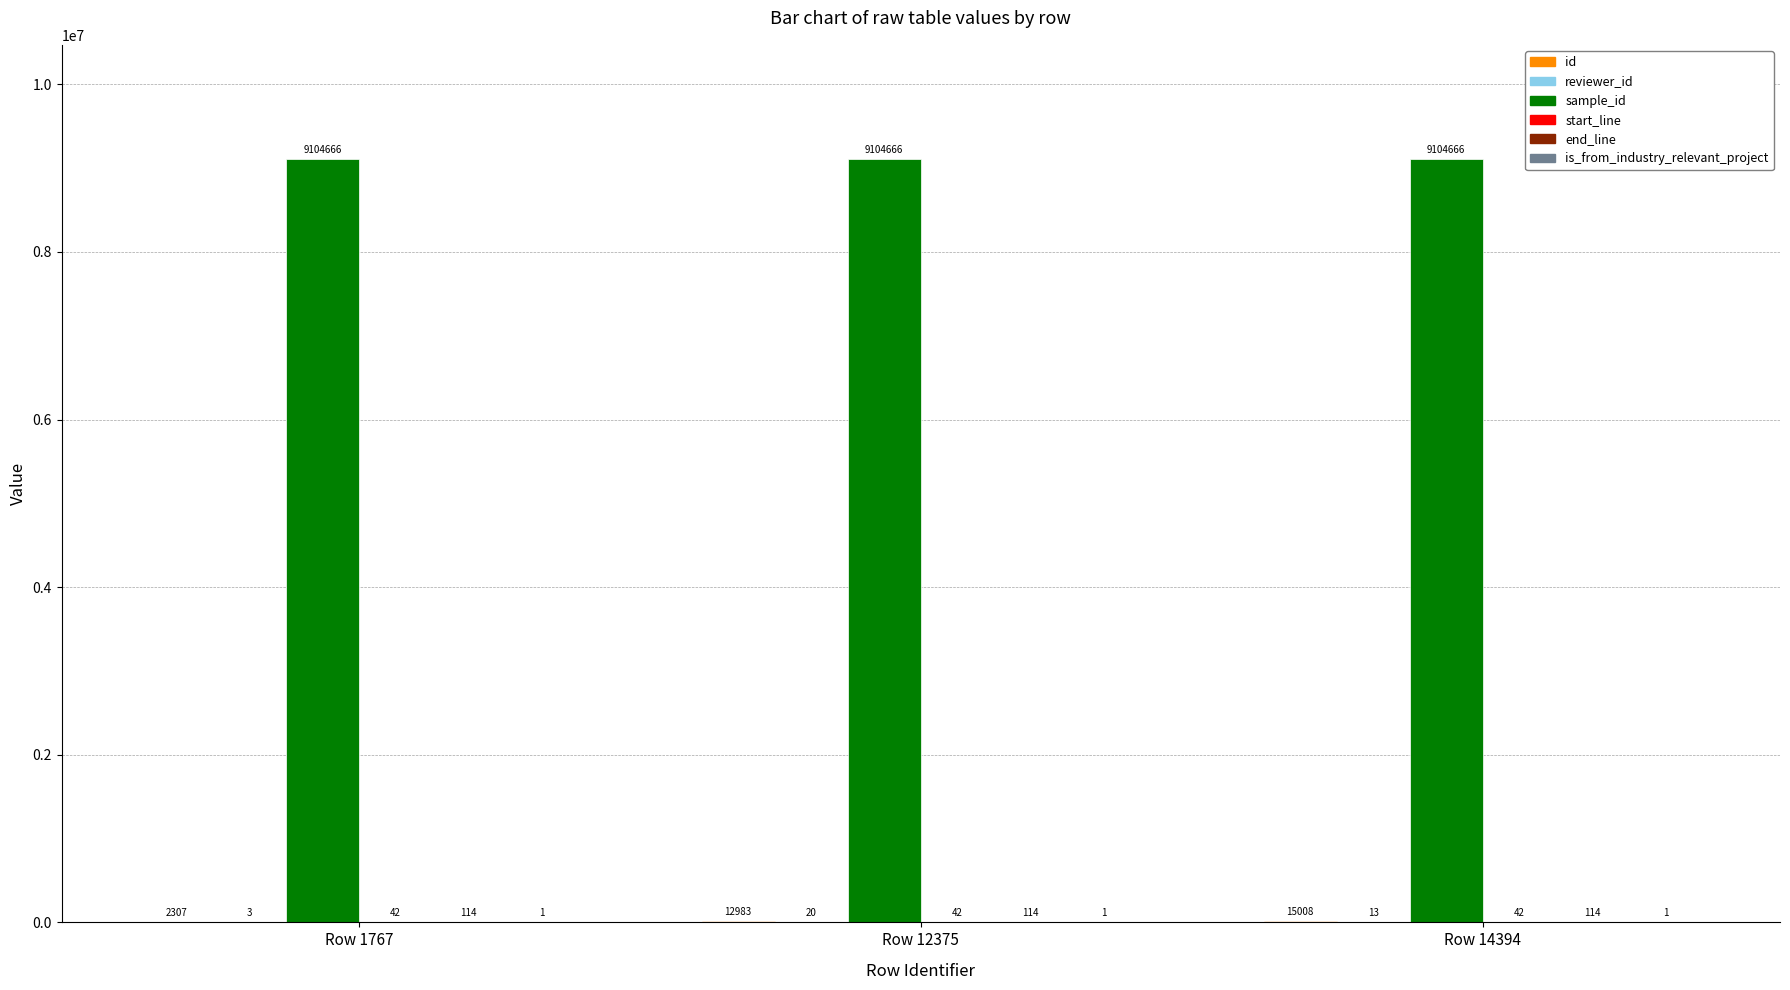

What is the total value across all series at Row 1767?

9107133